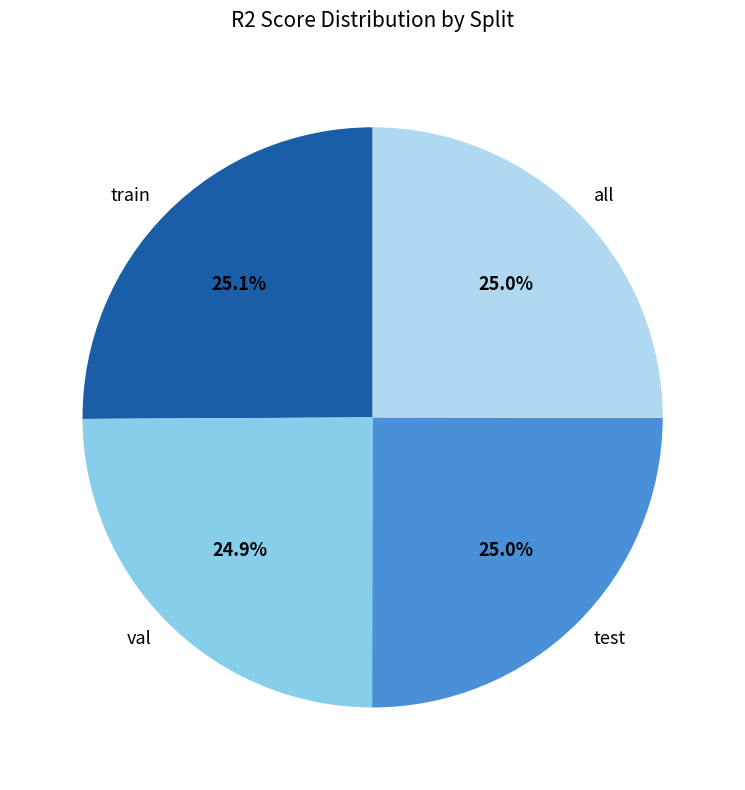

How many segments does this pie chart have?

4